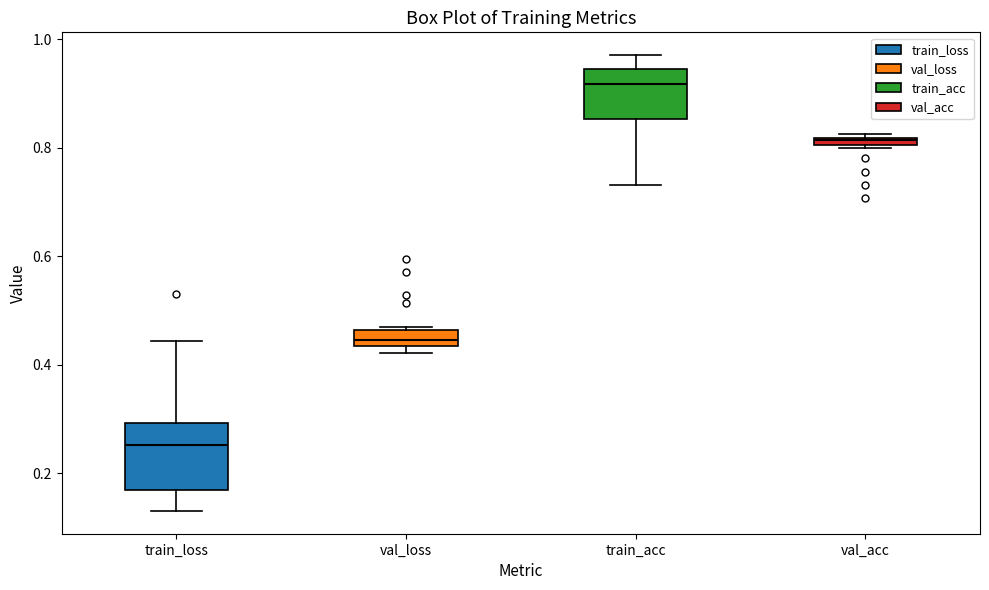

Where is the lower edge of the box for val_loss on the y-axis? The values are not printed on the chart, so give them approximately, as read against the axis.

0.44